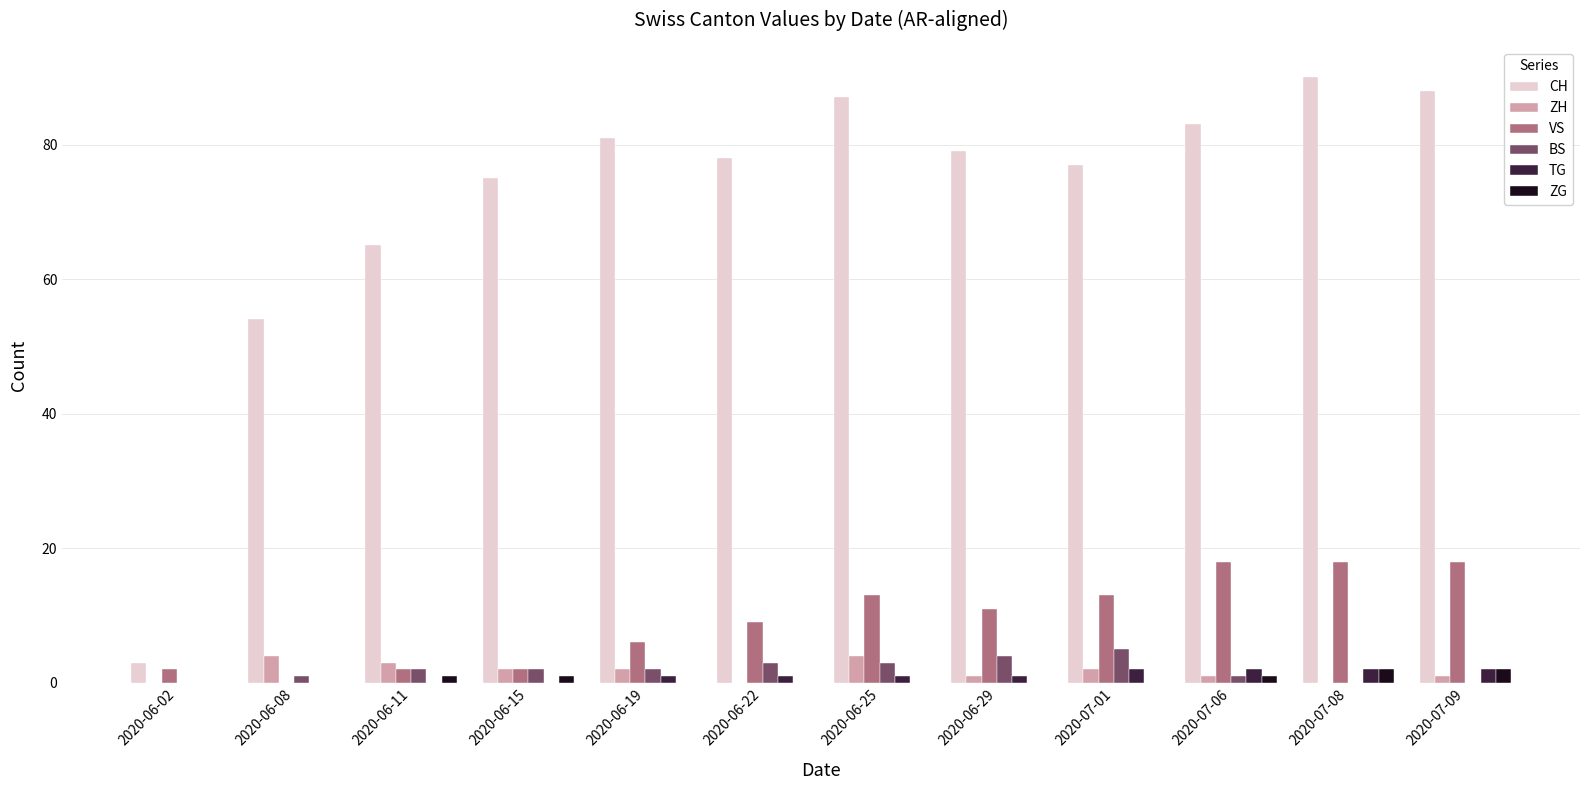

The ZG series shows 0 at 2020-06-22. True or false?

True